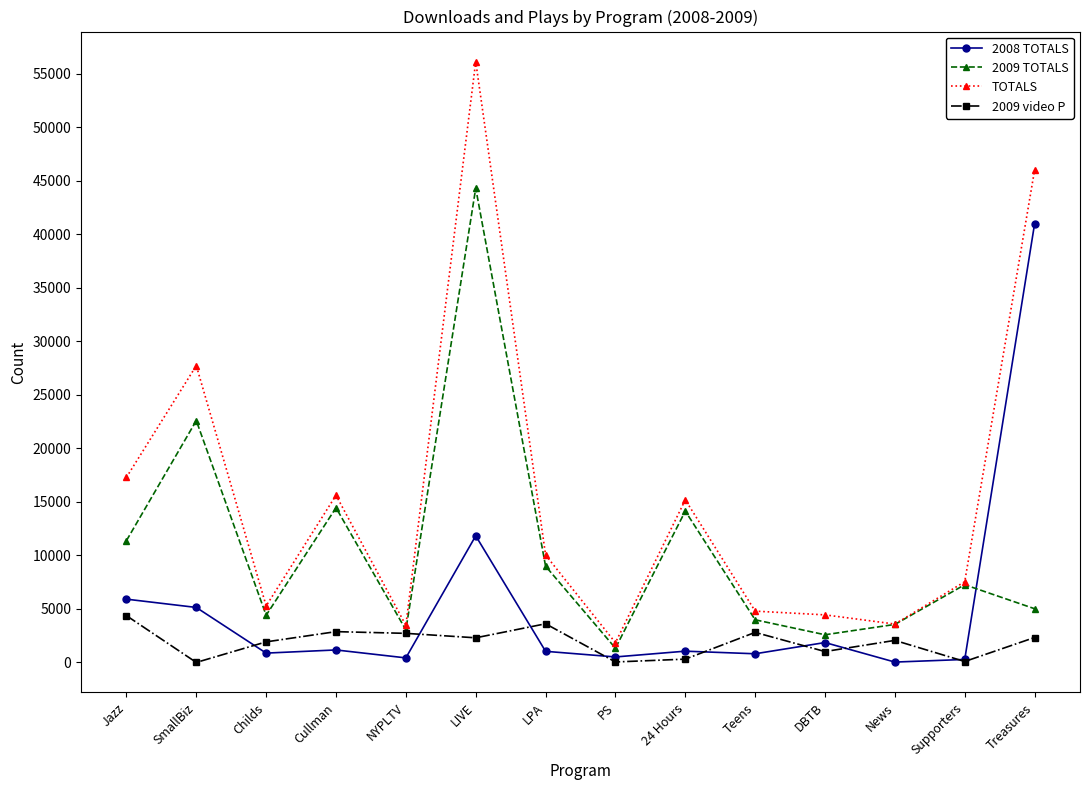

Between Childs and 24 Hours, which series saw the biggest shift?

TOTALS